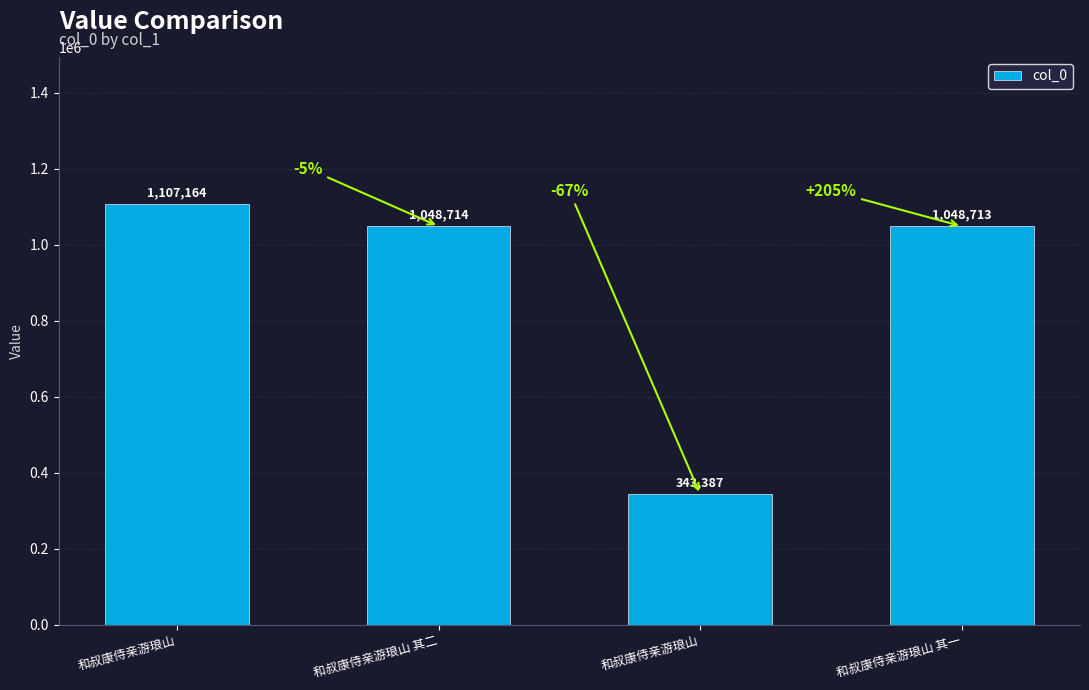

Count the number of categories in the chart.

4